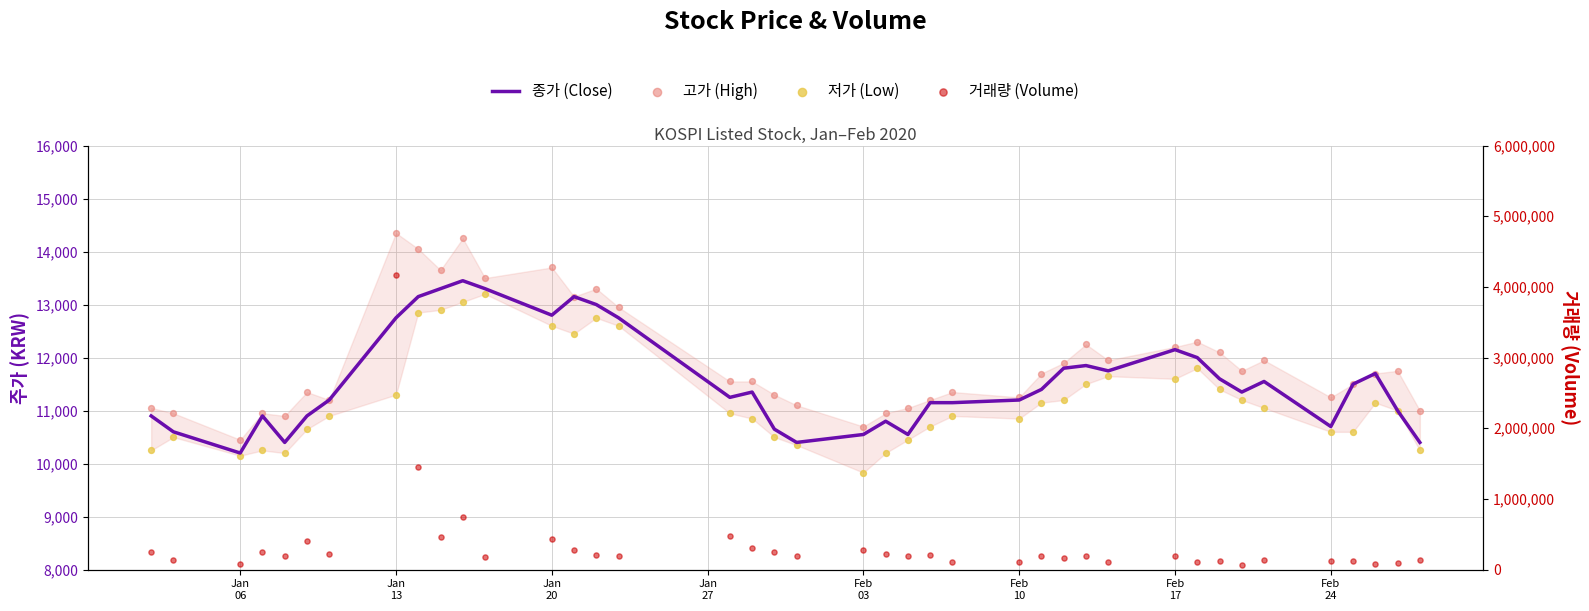

Which series has the largest total across all categories?

거래량 (Volume)